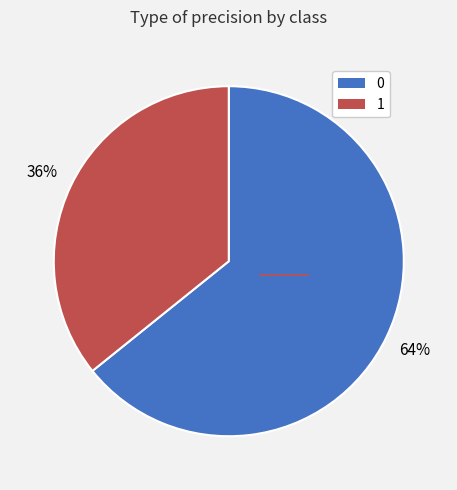

Do 1 and 0 together represent more than half of the pie?

Yes